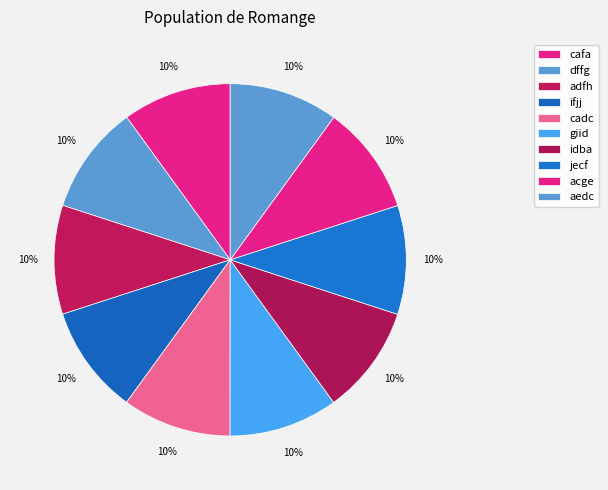

Which category has the smallest portion of the pie?

cafa